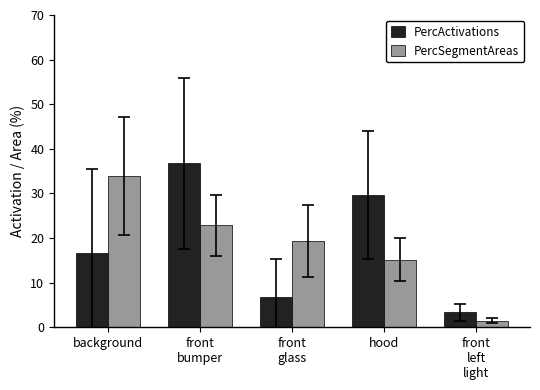

Which category has the highest value in the PercActivations series?

front
bumper